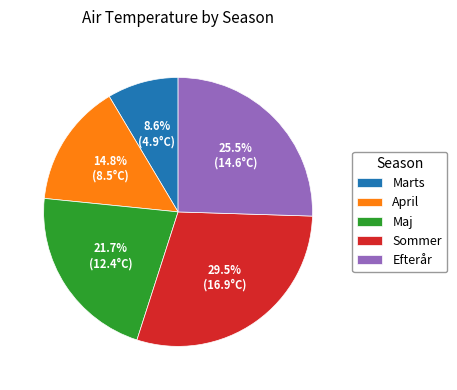

To the nearest percent, what percentage of the pie is April?

15%